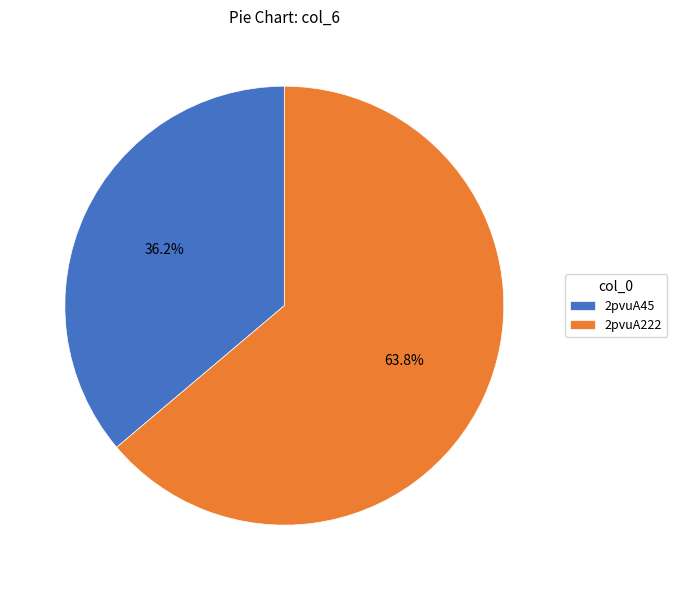

How many segments does this pie chart have?

2